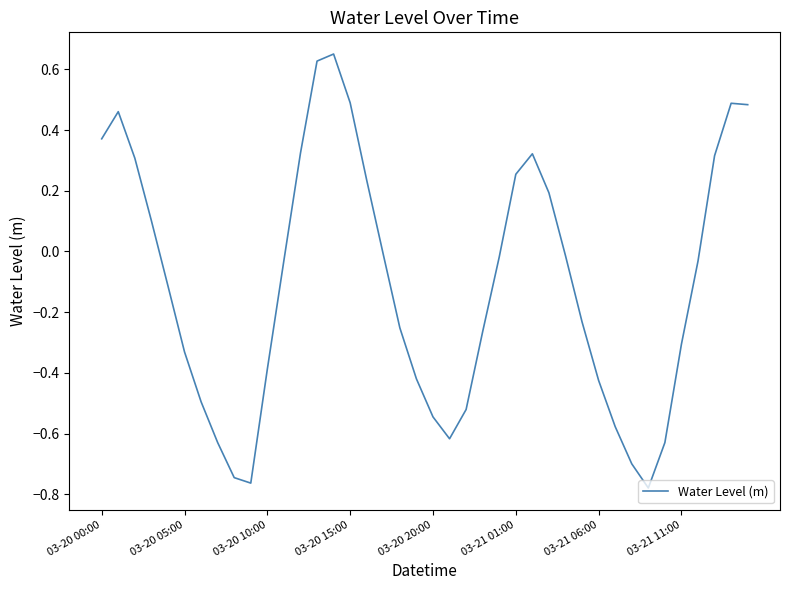

What is the difference between the maximum and minimum values?

1.4